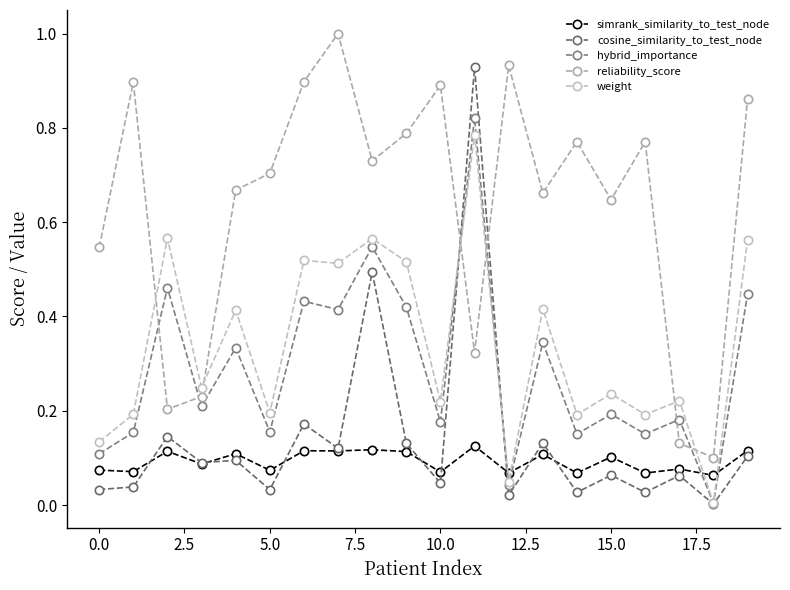

How many distinct data groups are displayed?

5